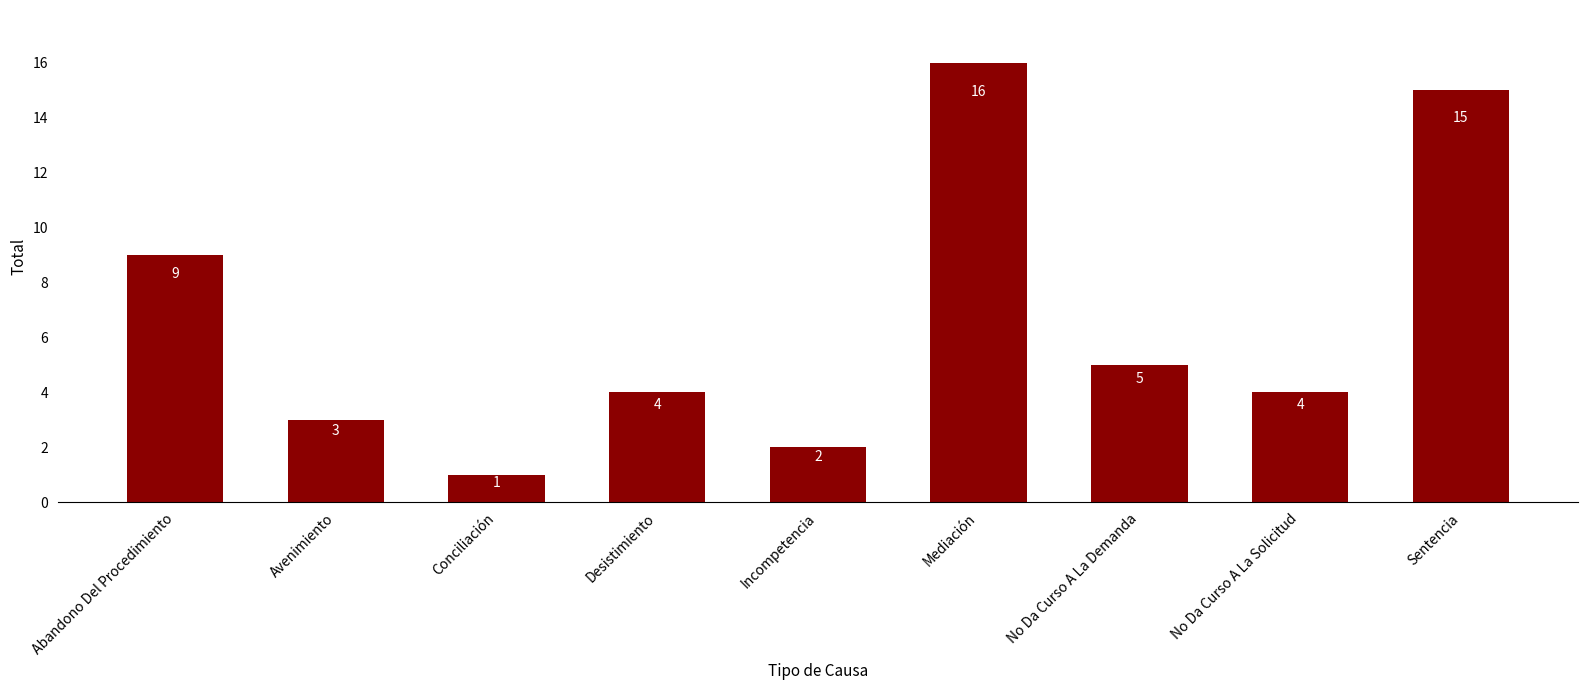

Which has a higher value, Mediación or Sentencia?

Mediación